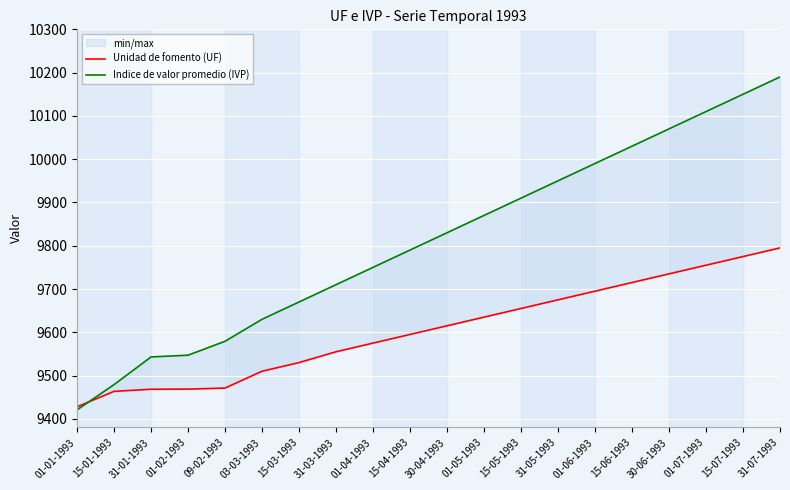

What is the label of the 17th point from the left?

30-06-1993